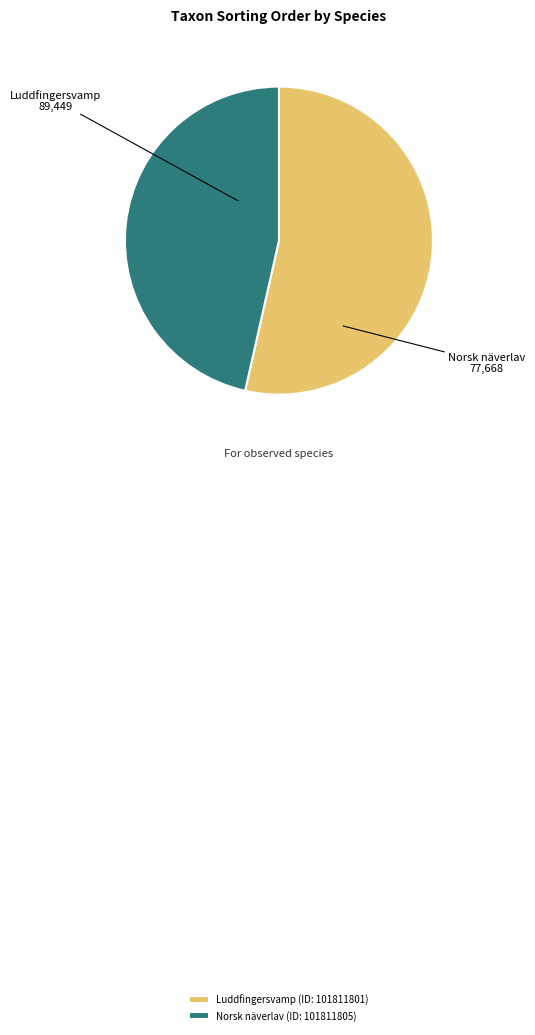

Which category has the biggest portion of the pie?

Luddfingersvamp (ID: 101811801)